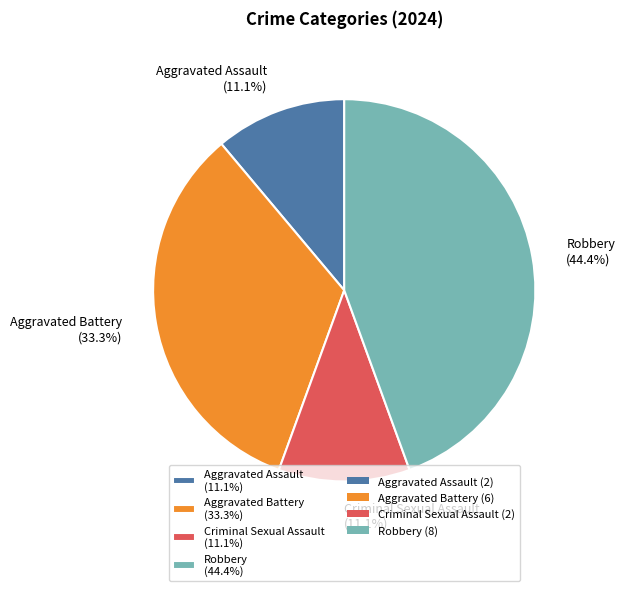

To the nearest percent, what percentage of the pie is Aggravated Assault?

11%